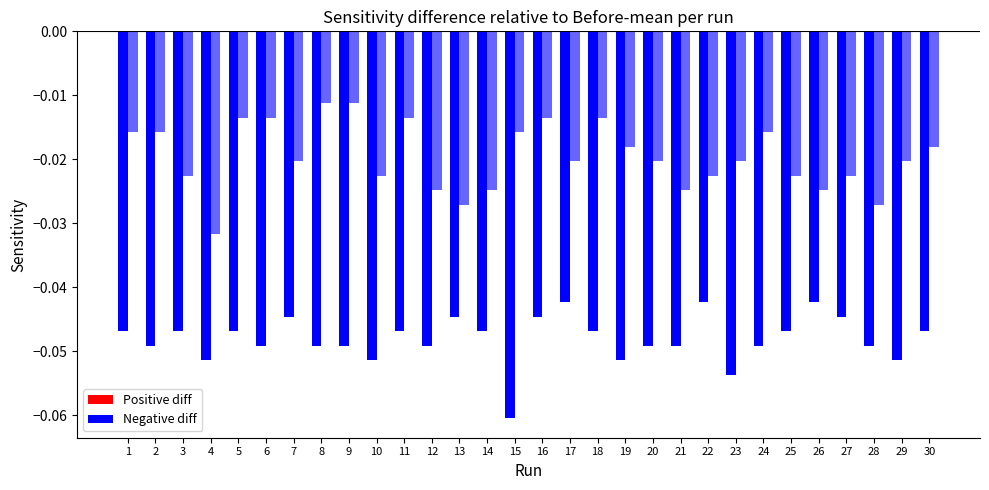

Is the value of Sens-After at 22 greater than the value of Sens-Befor at 3?

Yes